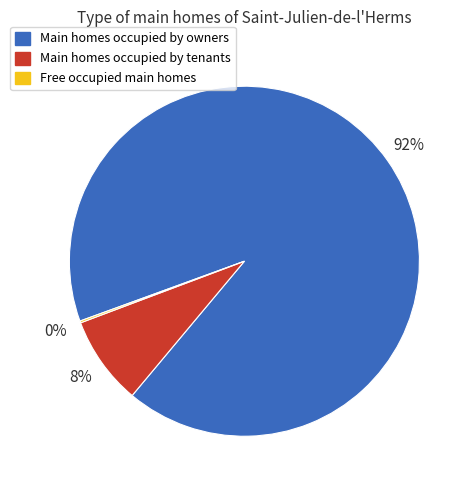

To the nearest percent, what is the average slice percentage?

33%